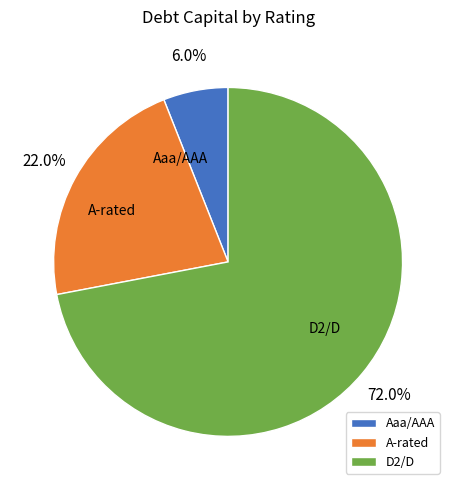

Which category has the smallest portion of the pie?

Aaa/AAA